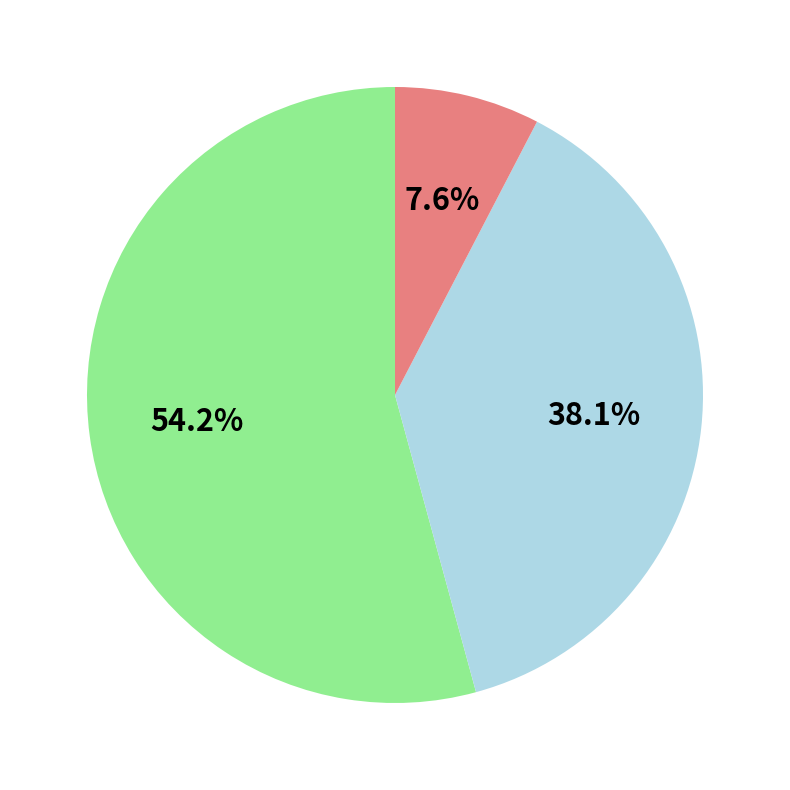

How many slices are in this pie chart?

3